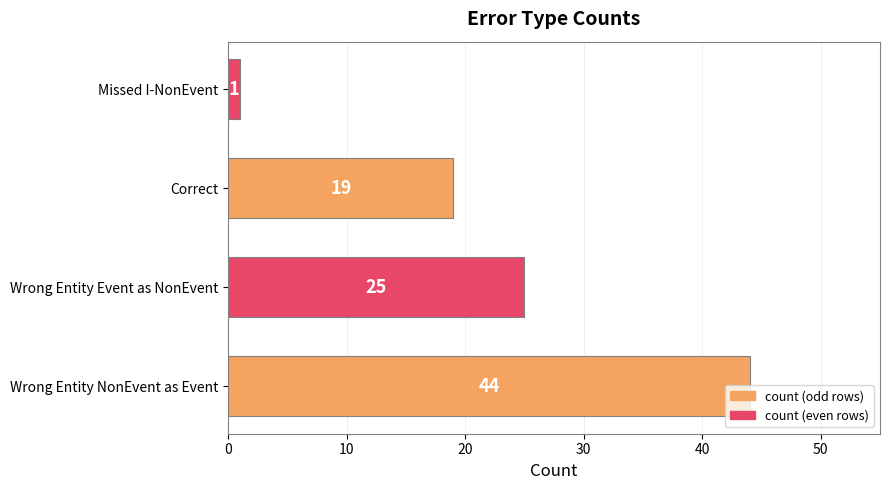

Which category has the lowest value across all series?

Missed I-NonEvent